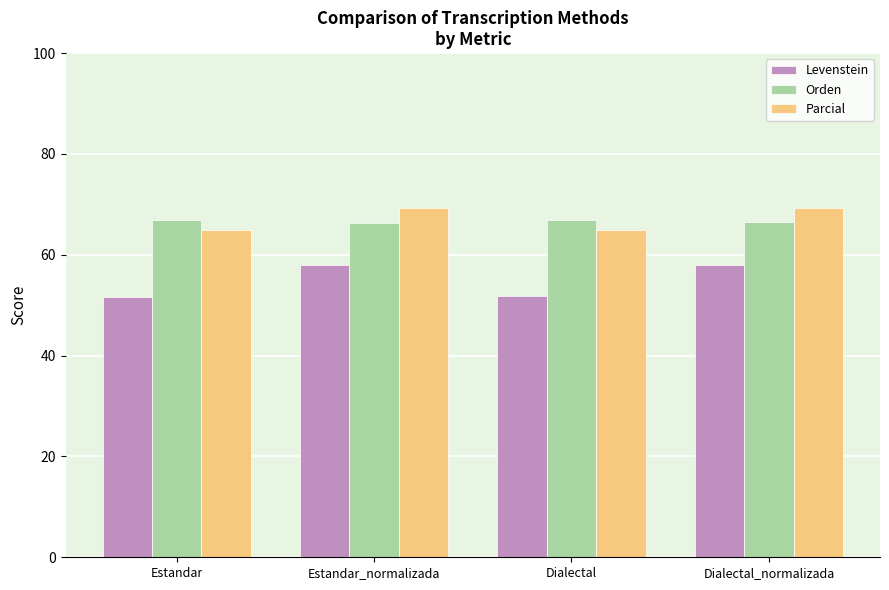

What position from the right is Estandar_normalizada?

3